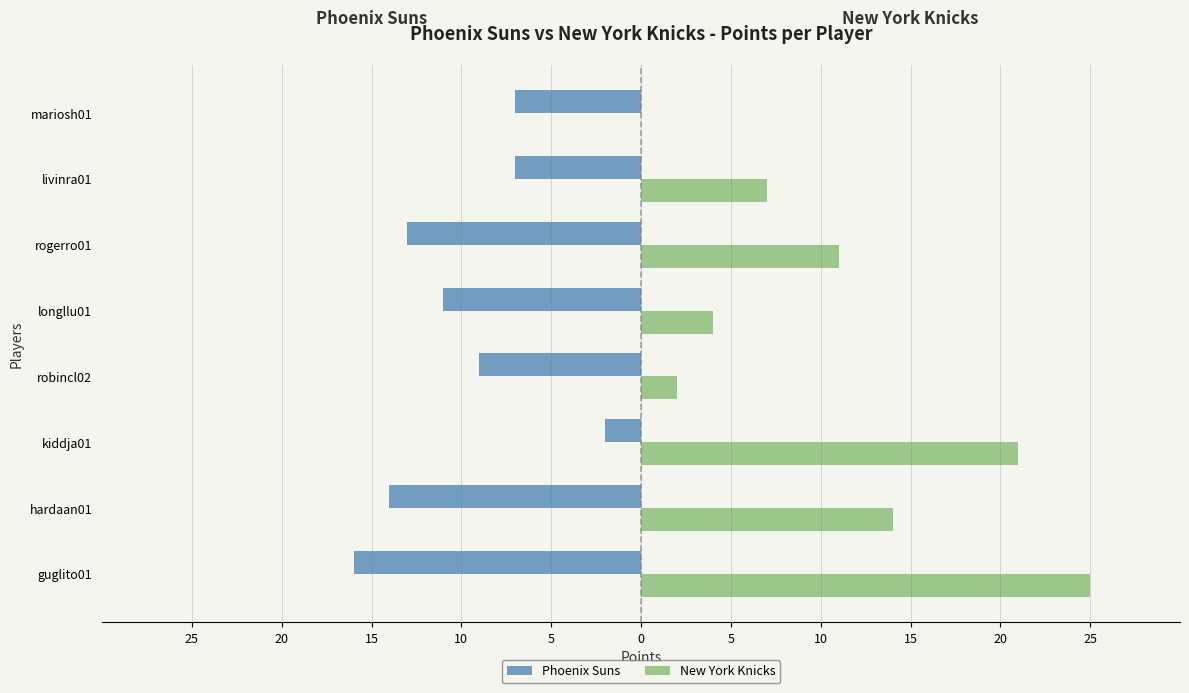

What are all the series names shown in the legend?

Phoenix Suns, New York Knicks